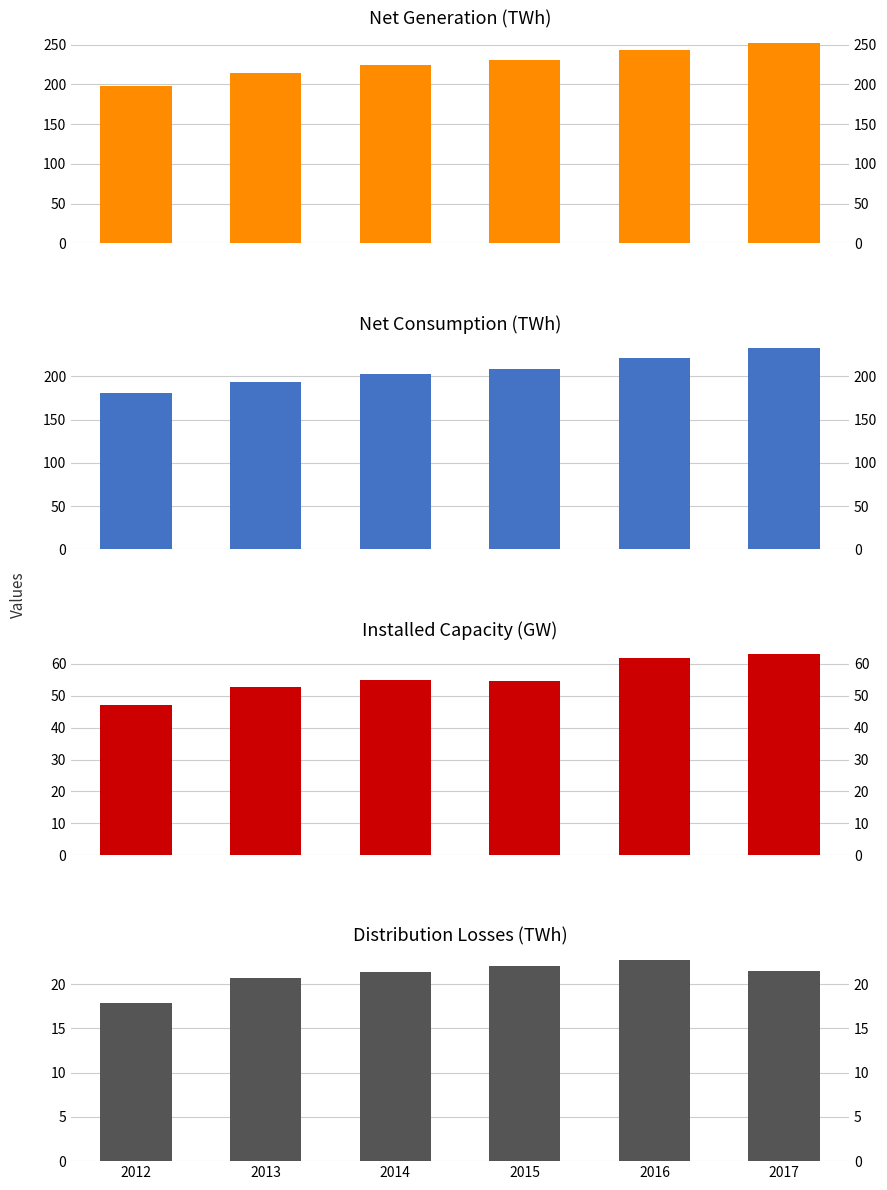

List the series in order of their peak value, lowest first.

distribution losses, installed capacity, net consumption, net generation